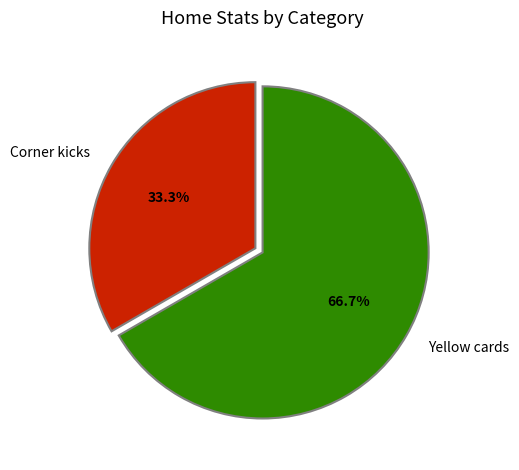

Rank the categories by value from highest to lowest.

Yellow cards, Corner kicks